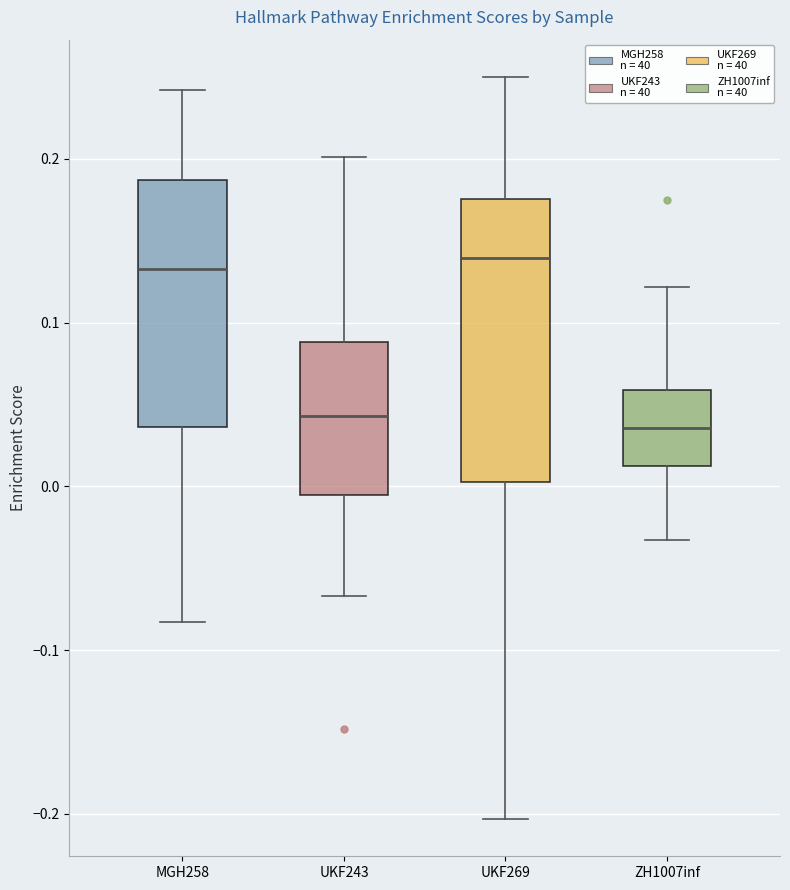

Reading left to right, read every box against the y-axis: the position of its median line, the range the box covers, and the ends of its whiskers. The values are not printed on the chart, so give them approximately, as read against the axis.

MGH258: median 0.13, box 0.04 to 0.19, whiskers -0.08 to 0.24
UKF243: median 0.04, box -0.01 to 0.09, whiskers -0.07 to 0.20
UKF269: median 0.14, box 0.00 to 0.18, whiskers -0.20 to 0.25
ZH1007inf: median 0.04, box 0.01 to 0.06, whiskers -0.03 to 0.12